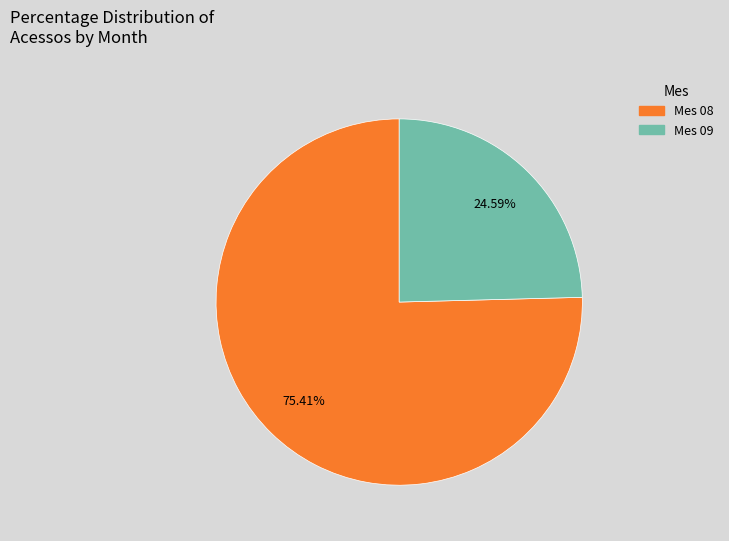

Does any single category account for the majority?

Yes